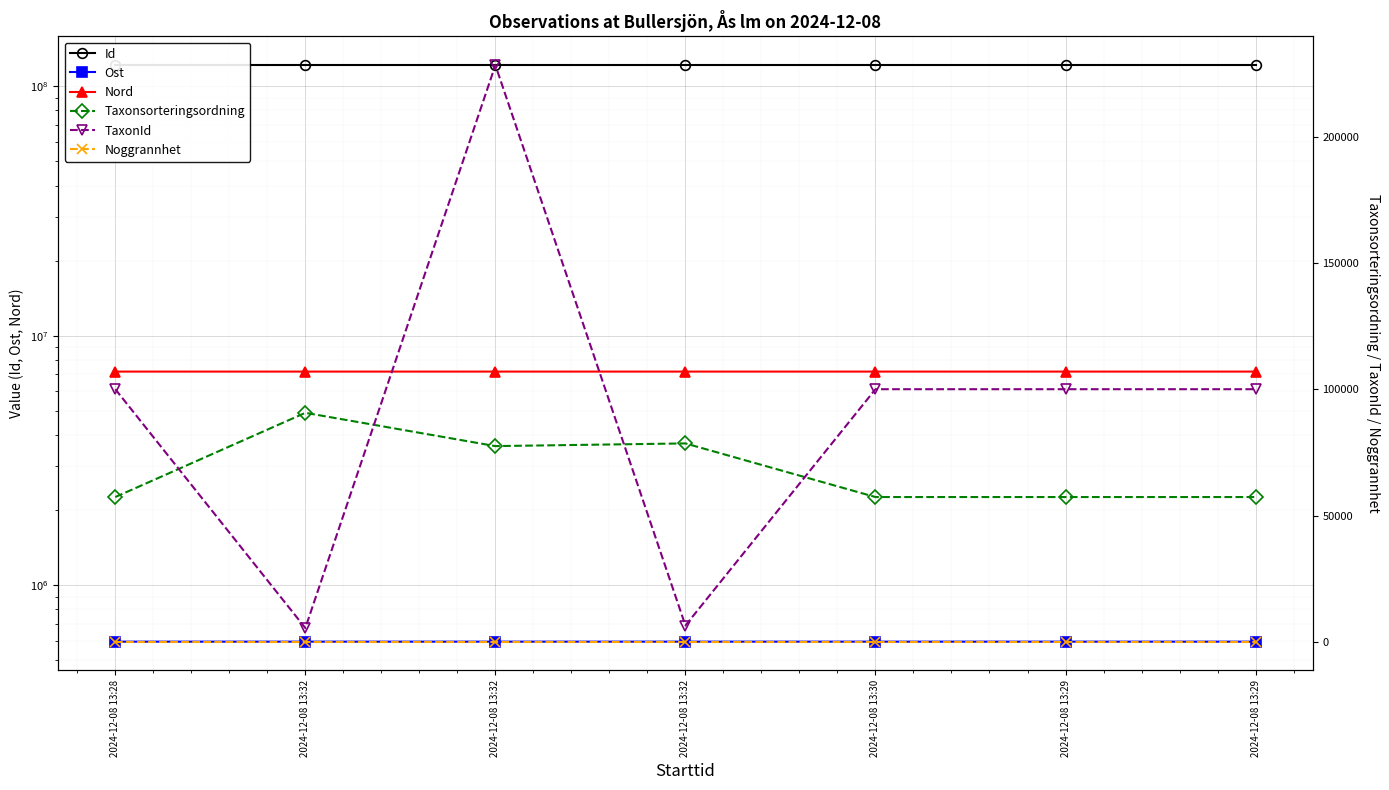

The value of Id at 2024-12-08 13:29 is 33099596. True or false?

False